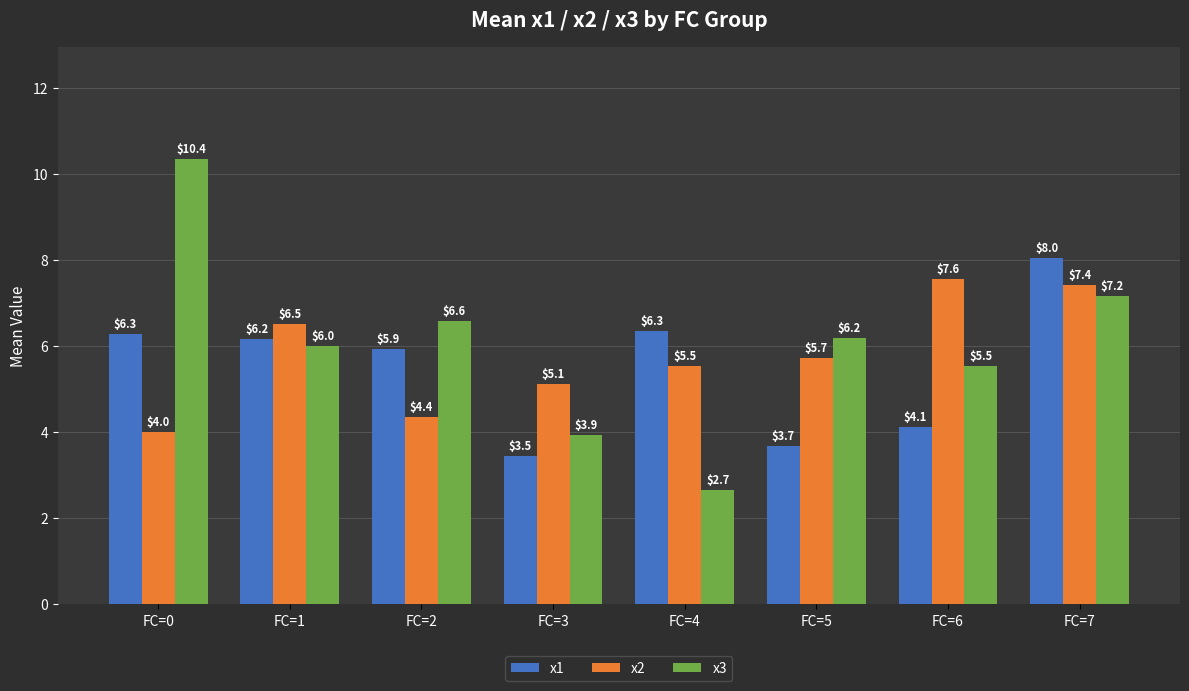

Where does the x1 series first go above 6?

FC=0